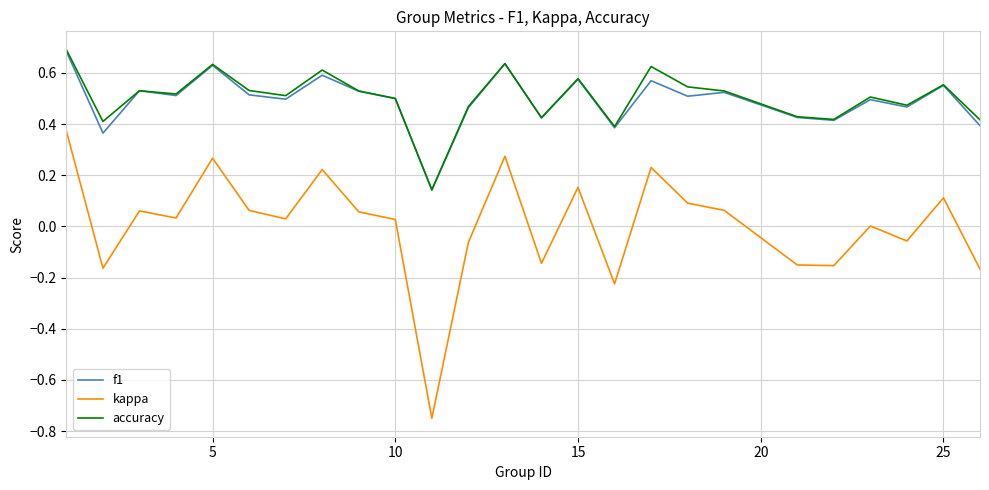

Which series has the largest range (max minus min)?

kappa